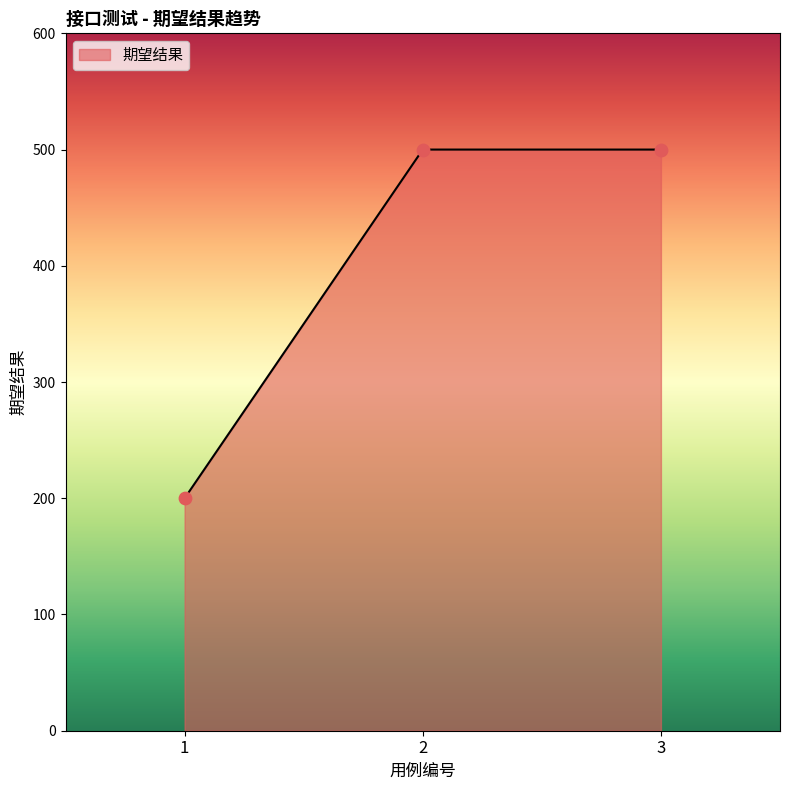

What is the change in value from 1 to 3?

+300